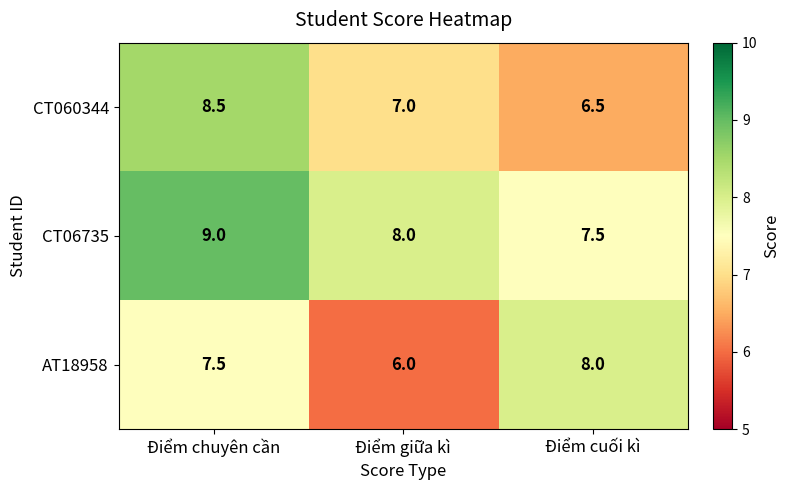

Where is CT06735 nearest to the value 8?

Điểm giữa kì